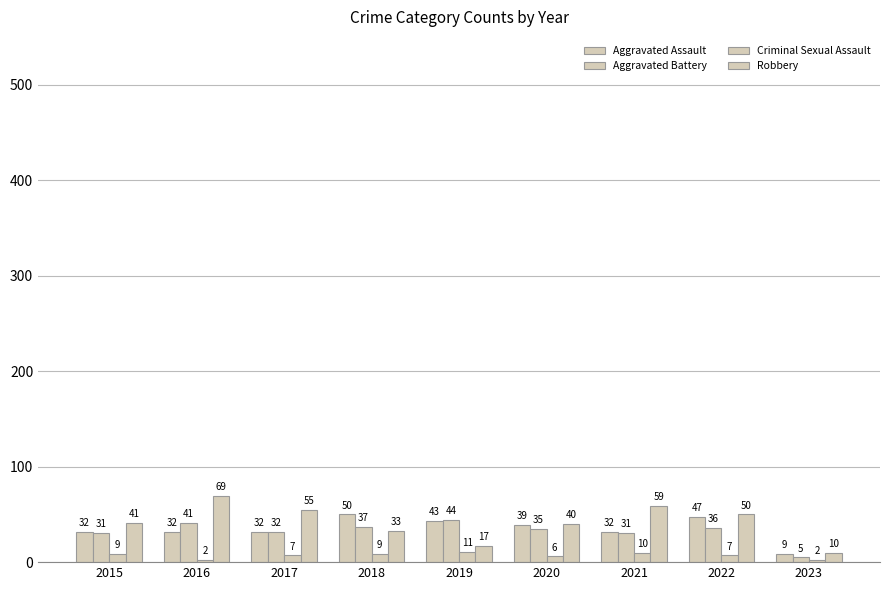

True or false: Criminal Sexual Assault has a value of 7 at 2017.

True